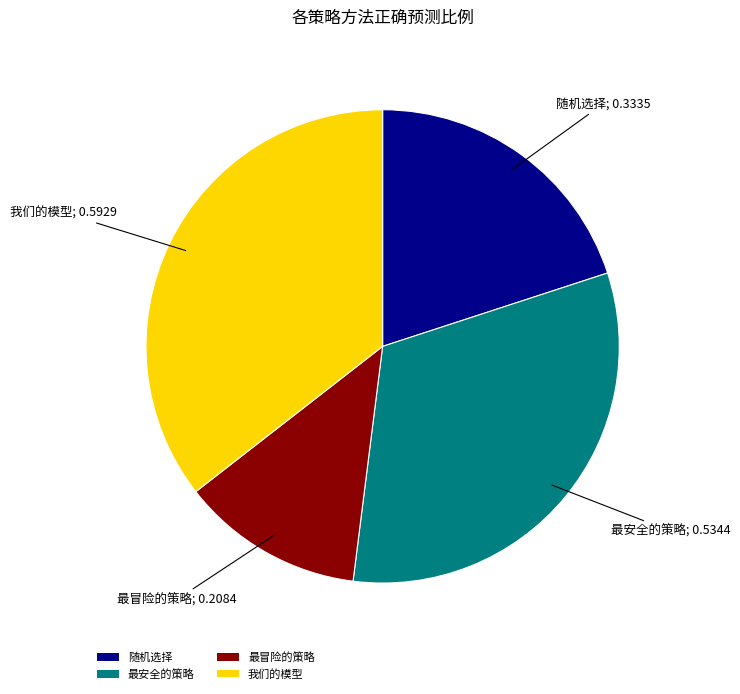

True or false: 最冒险的策略 accounts for 3% of the total.

False